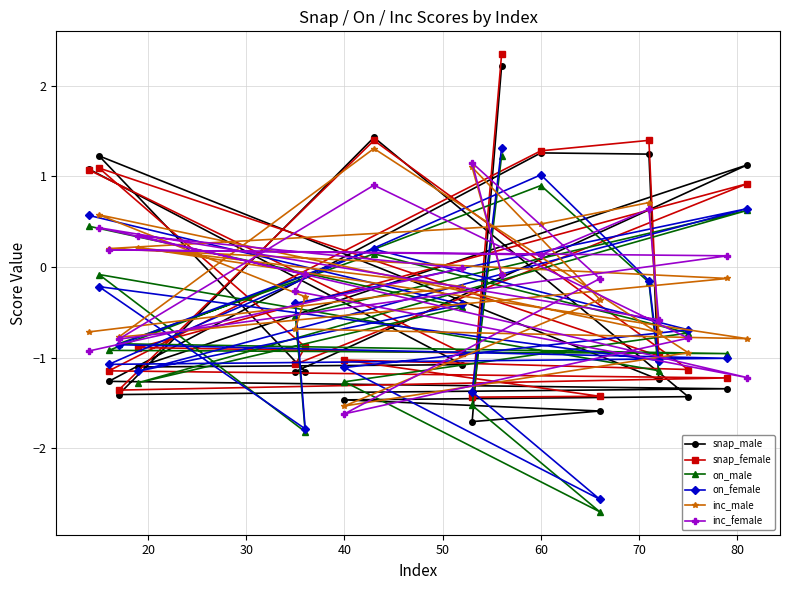

Which series has the largest total across all categories?

inc_female